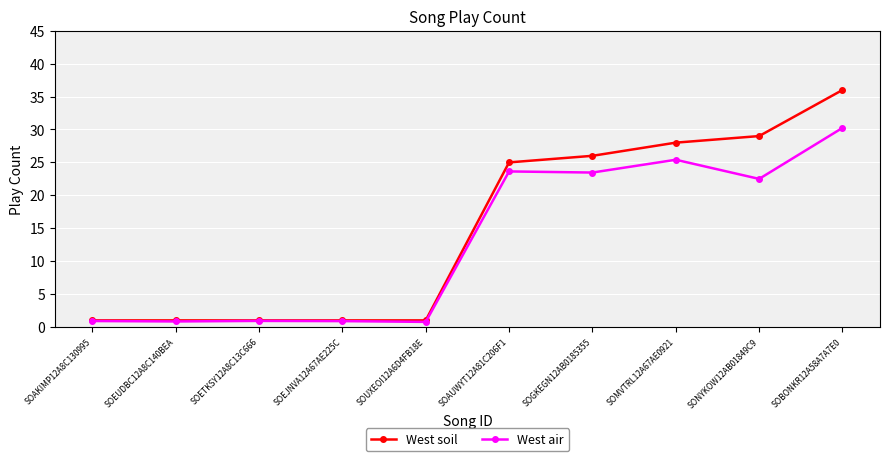

Rank the series by their maximum value, from lowest to highest.

West air, West soil